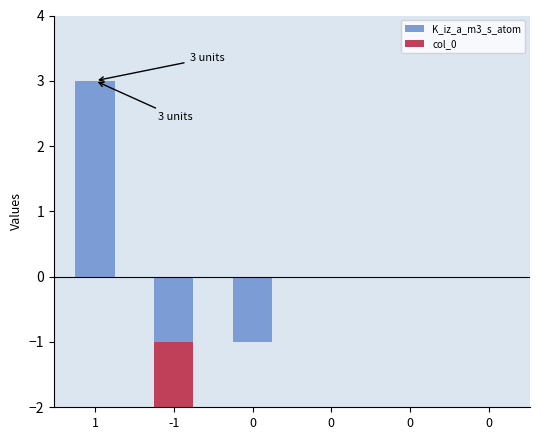

Is it true that col_0 equals 0 at -1?

False